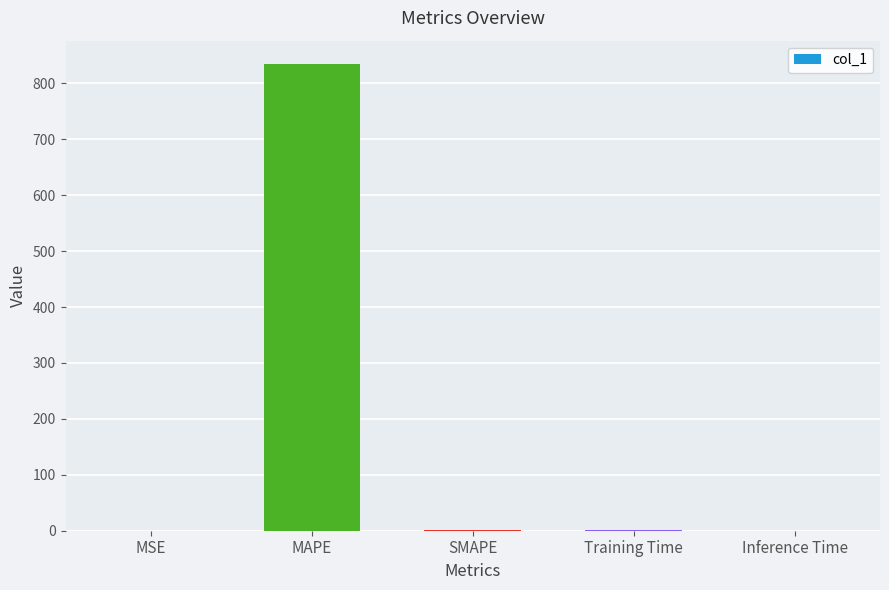

Read the value at MAPE.

834.5